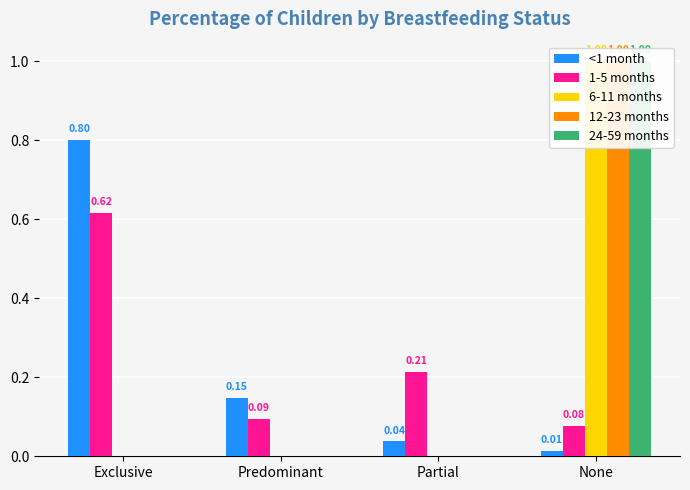

Rank the categories by 12-23 months value from lowest to highest.

Exclusive, Predominant, Partial, None